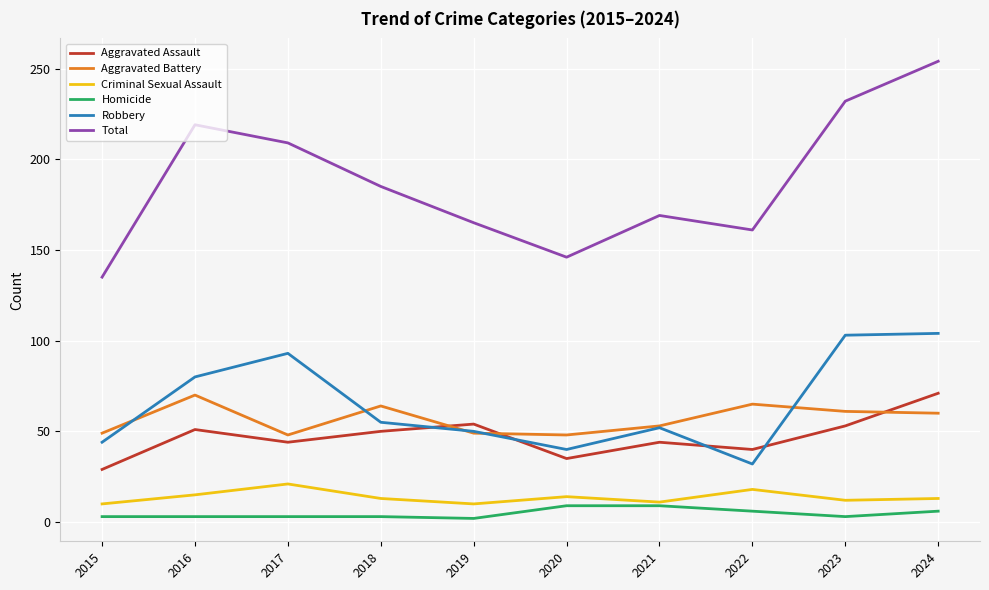

The Total series shows 111 at 2016. True or false?

False